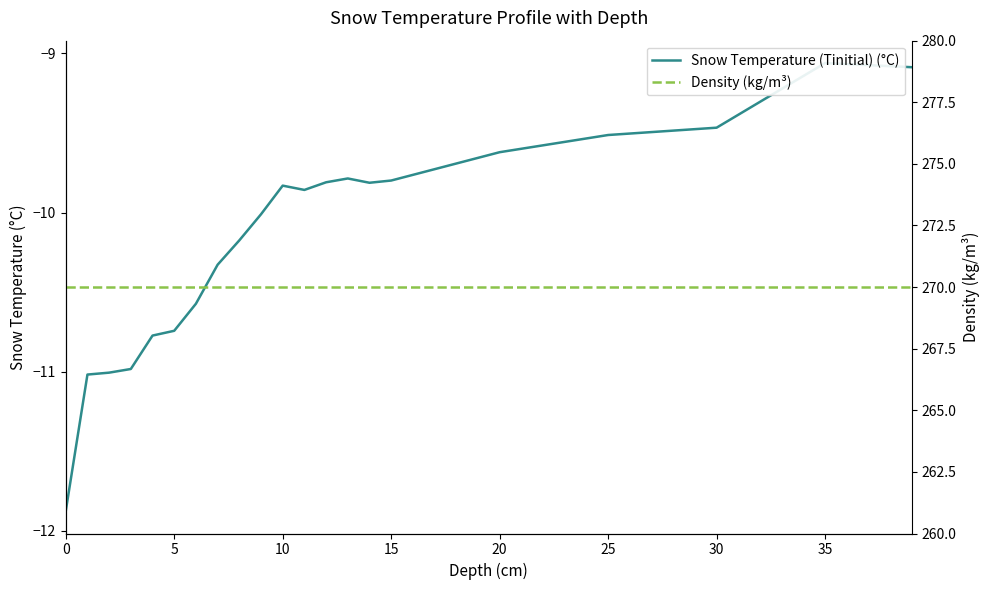

Is this an area chart (filled region under the line)?

No